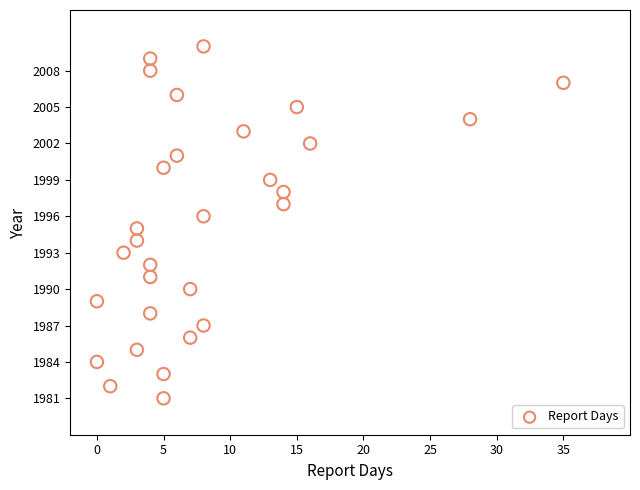

What is the range of Y values (max minus min)?

29